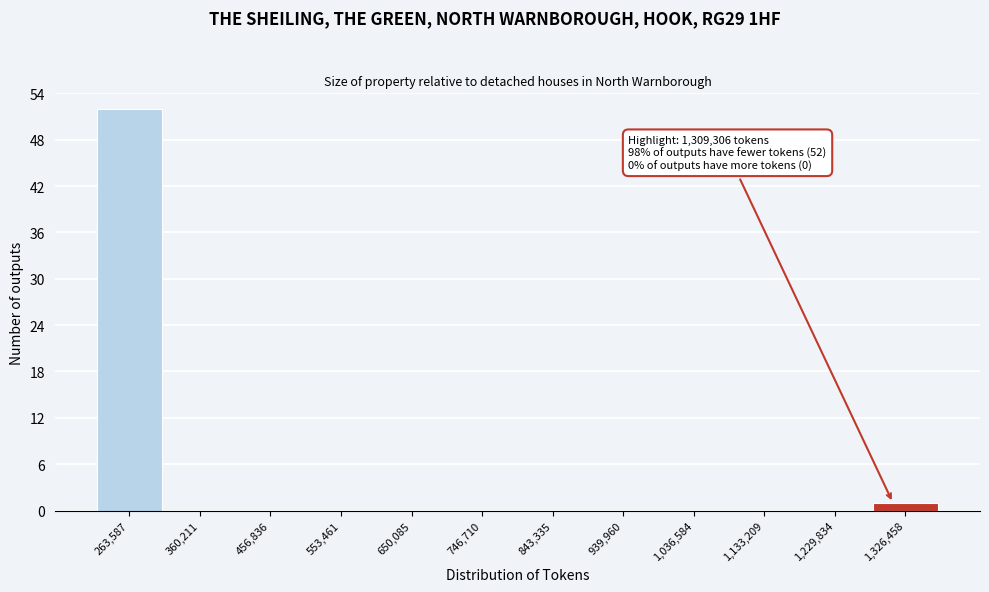

Over which range of the x-axis is the bar tallest?

220000 to 310000